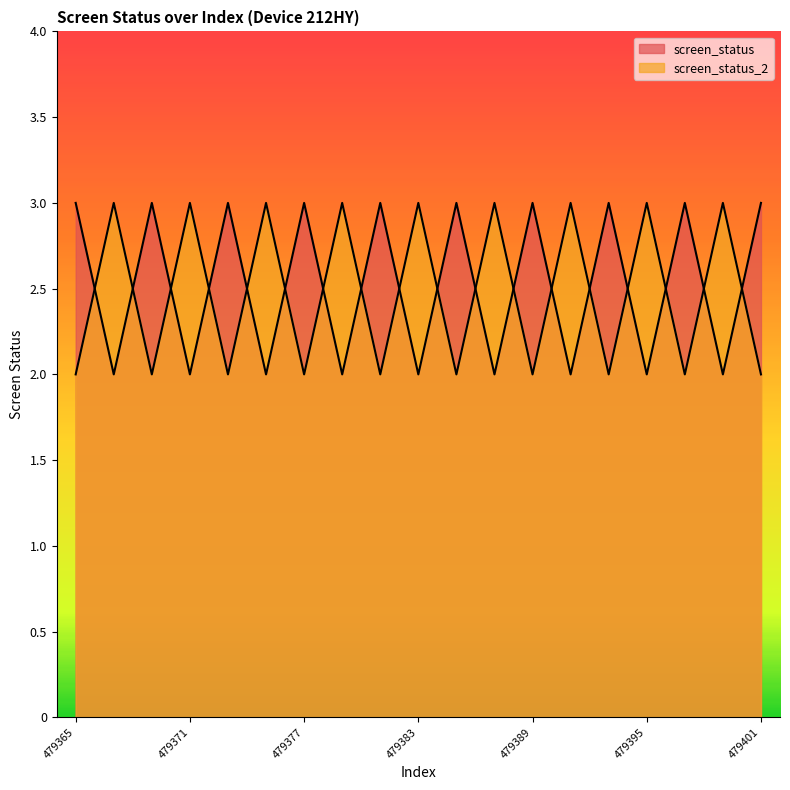

What is the value of the screen_status point at the 13th from the left?

3